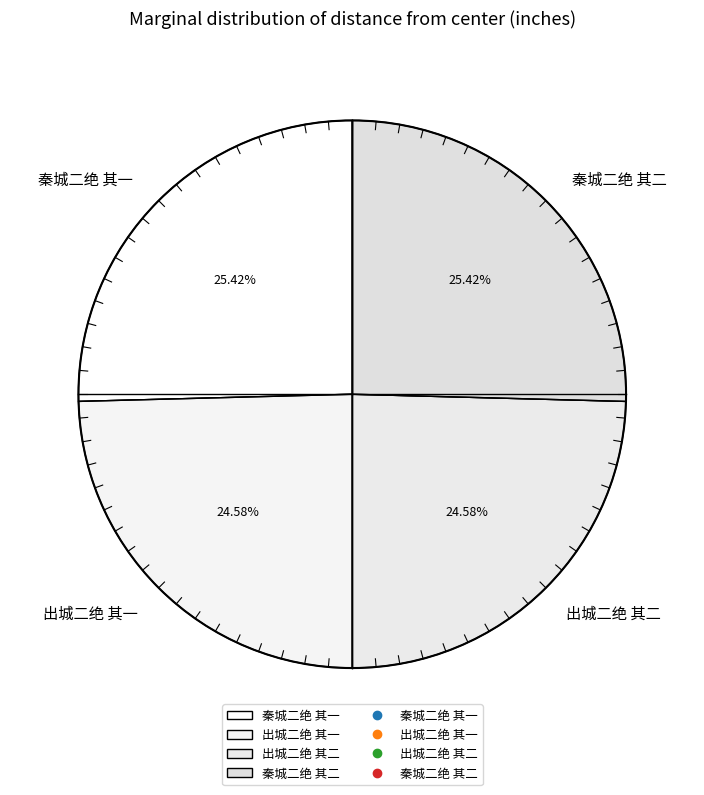

Which has a higher value, 出城二绝 其一 or 秦城二绝 其一?

秦城二绝 其一